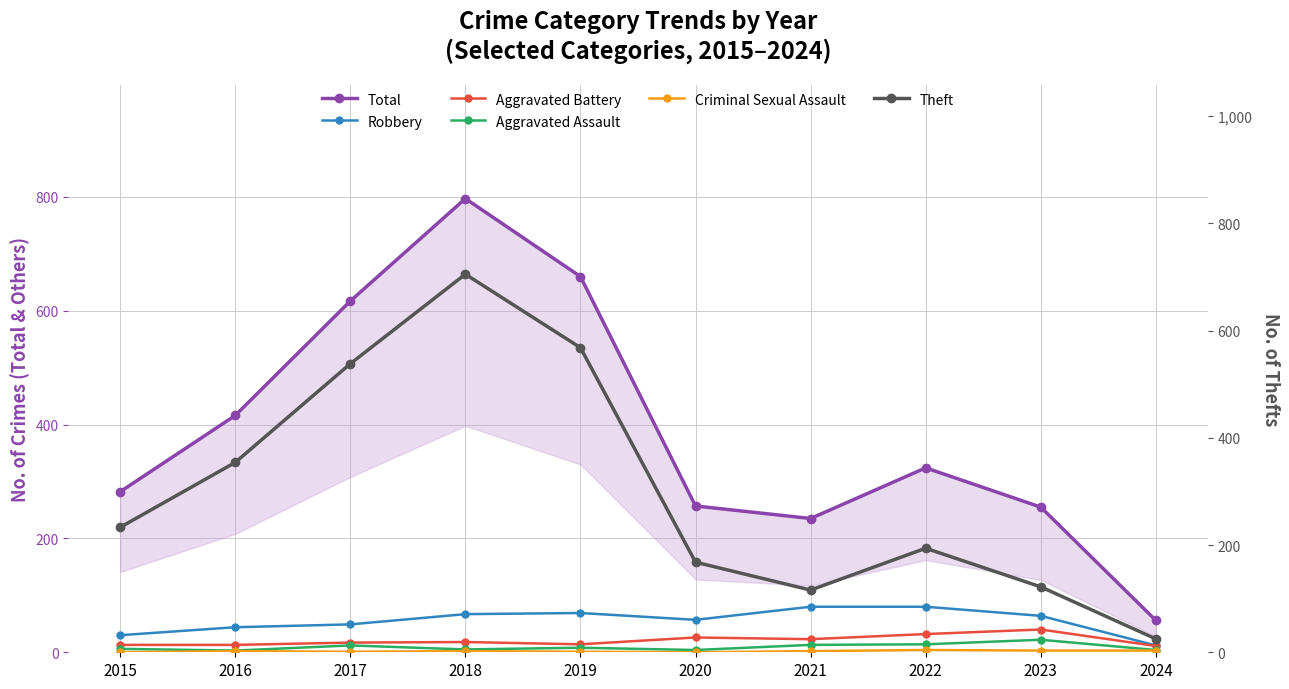

Is the value of Robbery at 2019 greater than the value of Aggravated Assault at 2020?

Yes